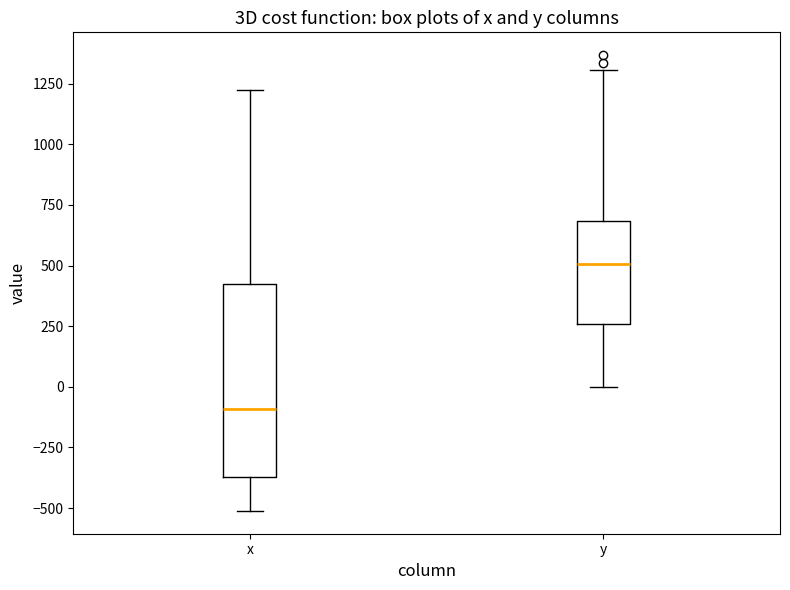

Reading left to right, transcribe this box plot: for each box, give where its median line is, the range the box spans, and where its two whiskers end, as read against the y-axis. The values are not printed on the chart, so give them approximately, as read against the axis.

x: median -100, box -350 to 400, whiskers -500 to 1200
y: median 500, box 250 to 700, whiskers 0 to 1300